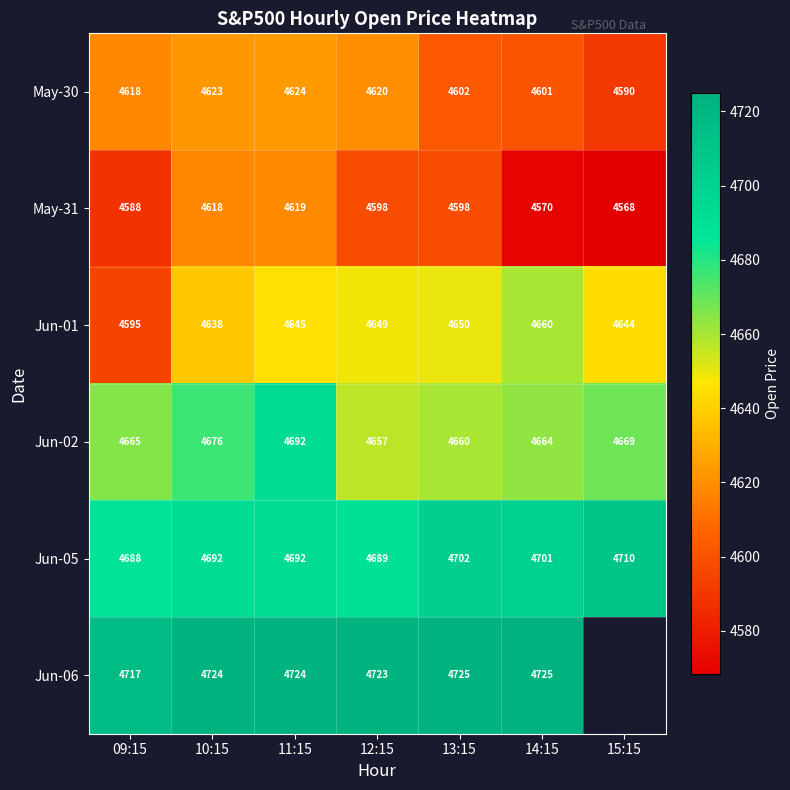

Which series changed the most between 10:15 and 12:15?

May-31